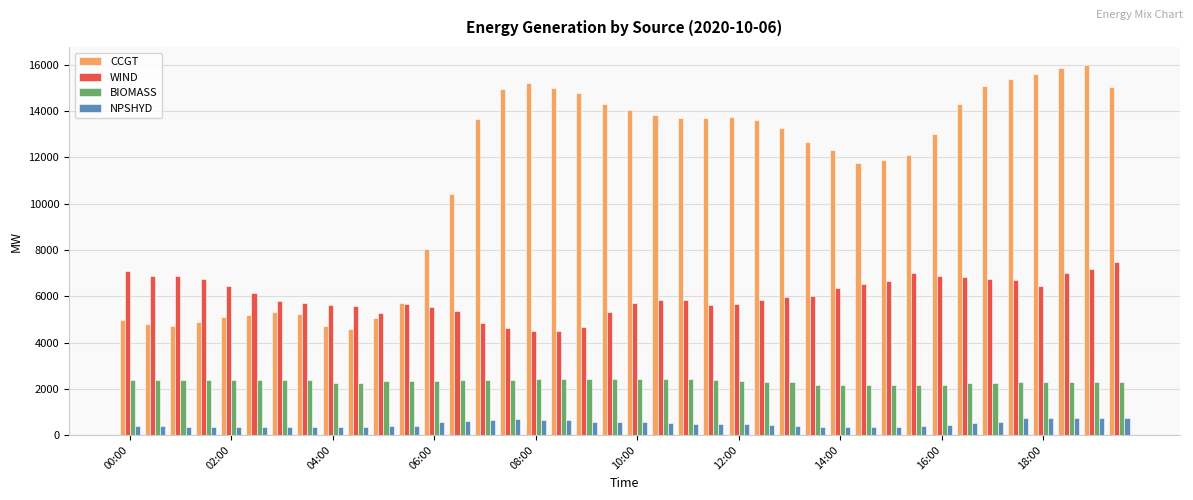

At how many categories does at least one series exceed 1588?

40